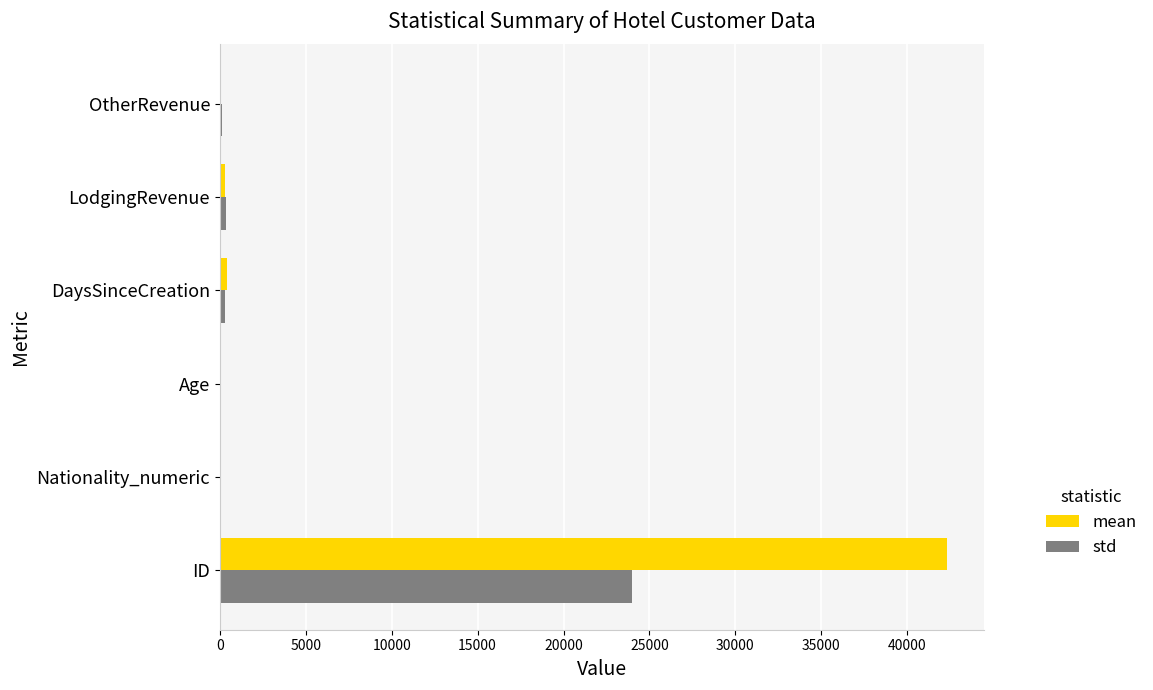

At which category does the chart reach its peak across all series?

ID